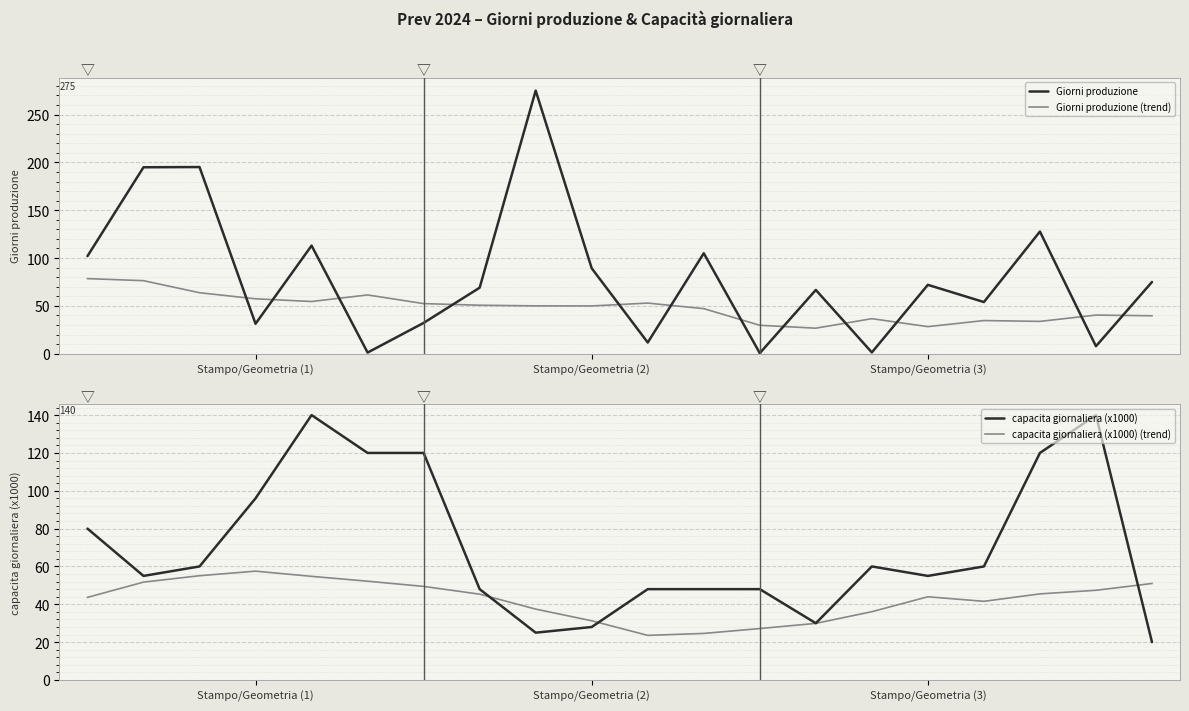

The capacita giornaliera (x1000) (trend) series shows 10.4 at 17. True or false?

False